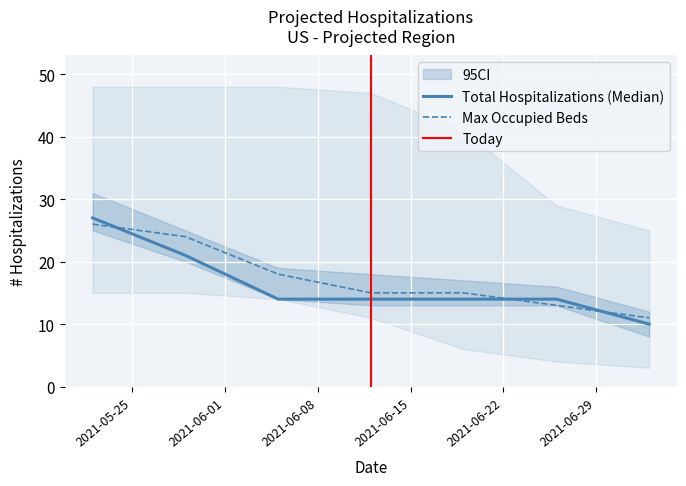

True or false: Total Hospitalizations (Median) and Upper Hospitalization Bound cross at least once.

False